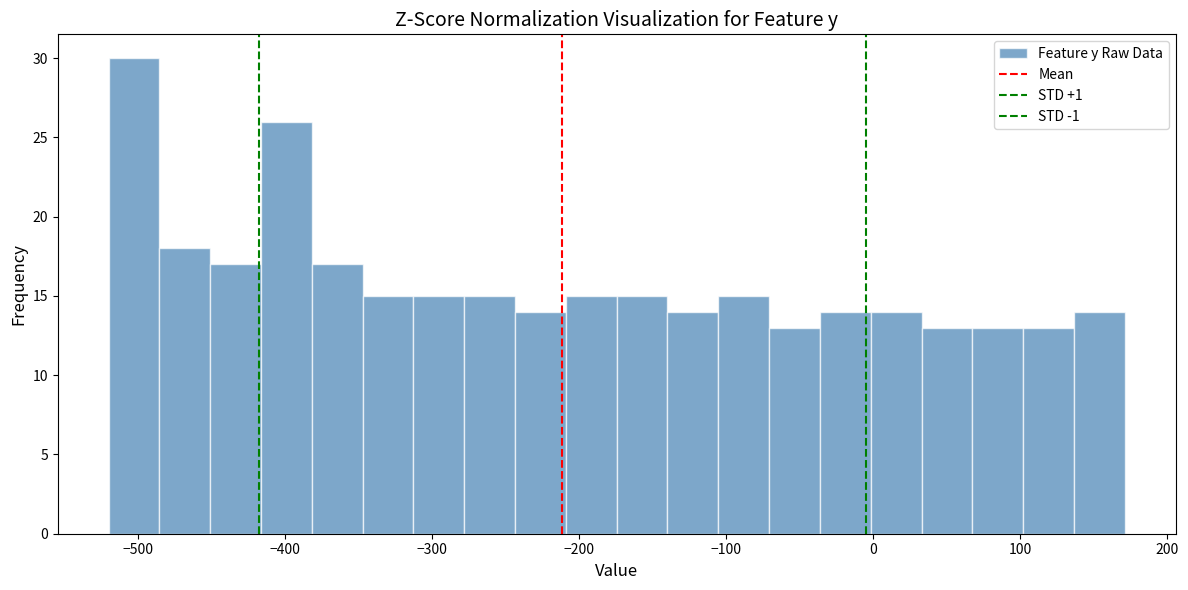

Around what value on the x-axis is the tallest bar? Give the approximate position of its centre, as read against the axis.

-500